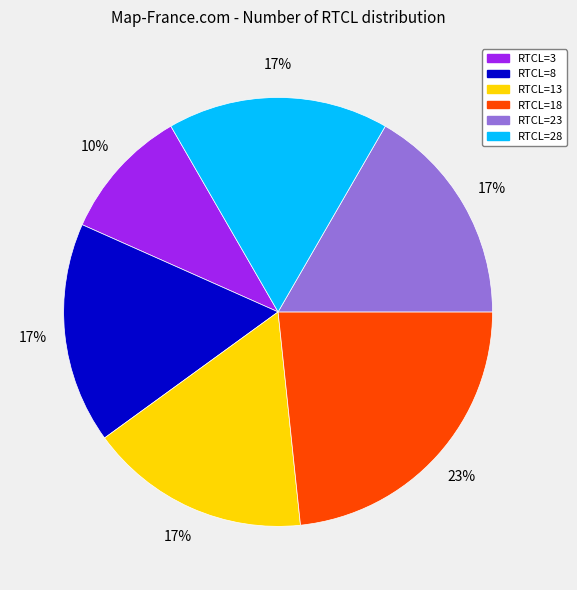

Which slice is the smallest?

RTCL=3